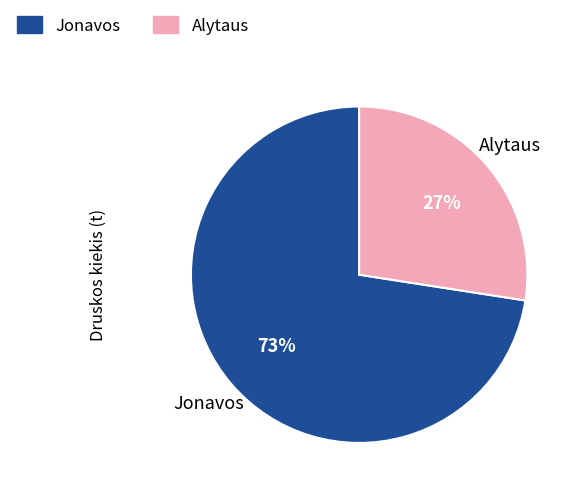

To the nearest percent, what is the average slice percentage?

50%